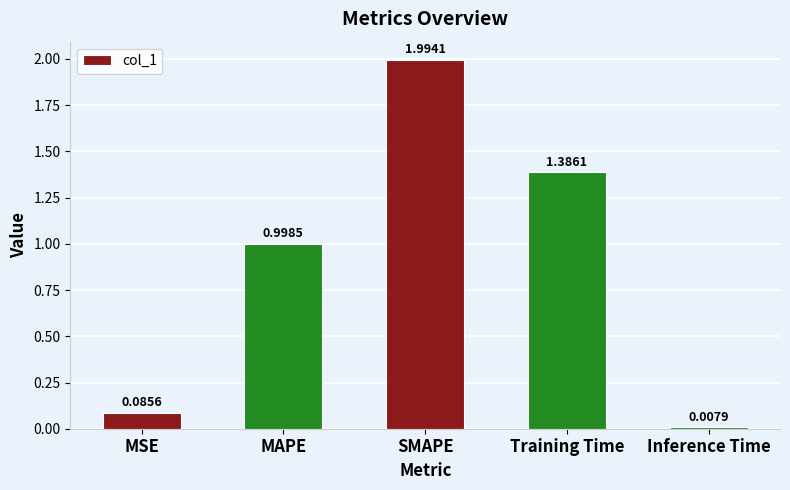

The chart shows a value of 0.3 at Training Time. True or false?

False